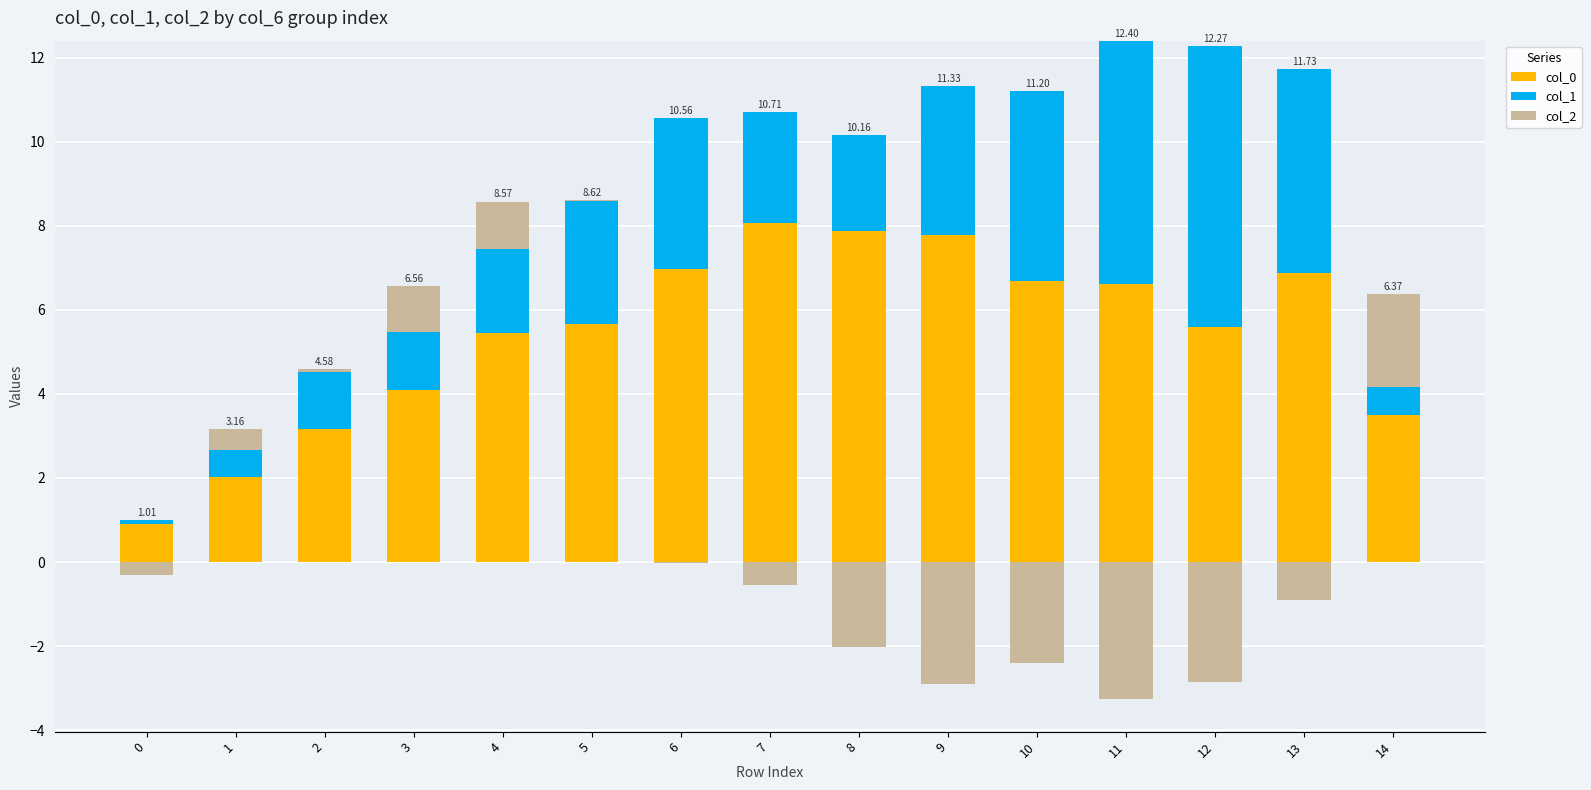

At 1, list the series in order from smallest to largest.

col_2, col_1, col_0